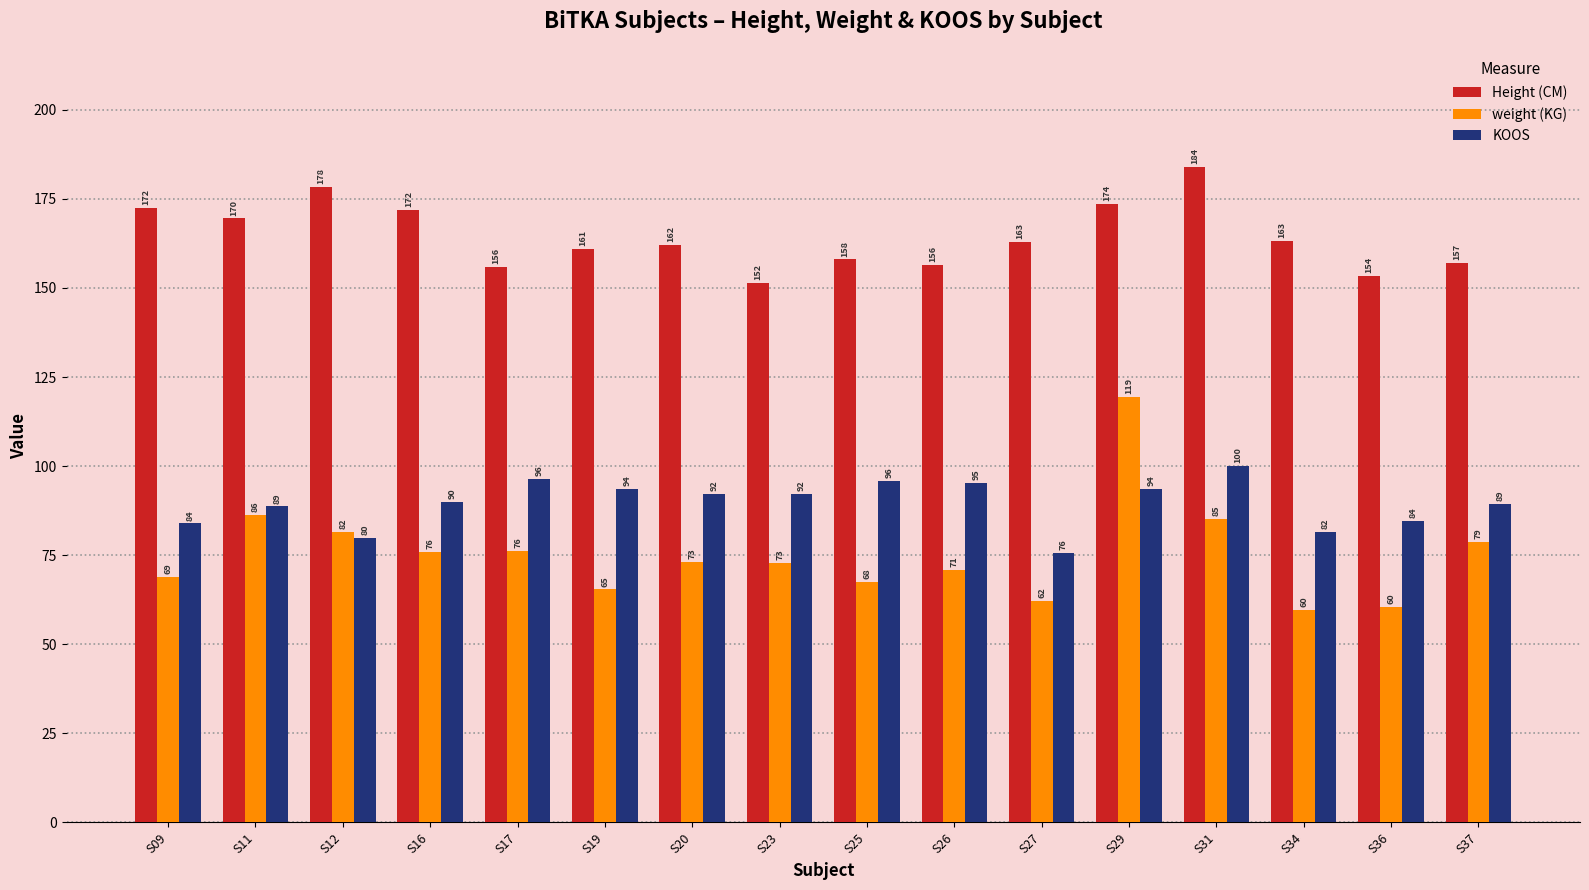

Which series changed the most between S16 and S36?

Height (CM)